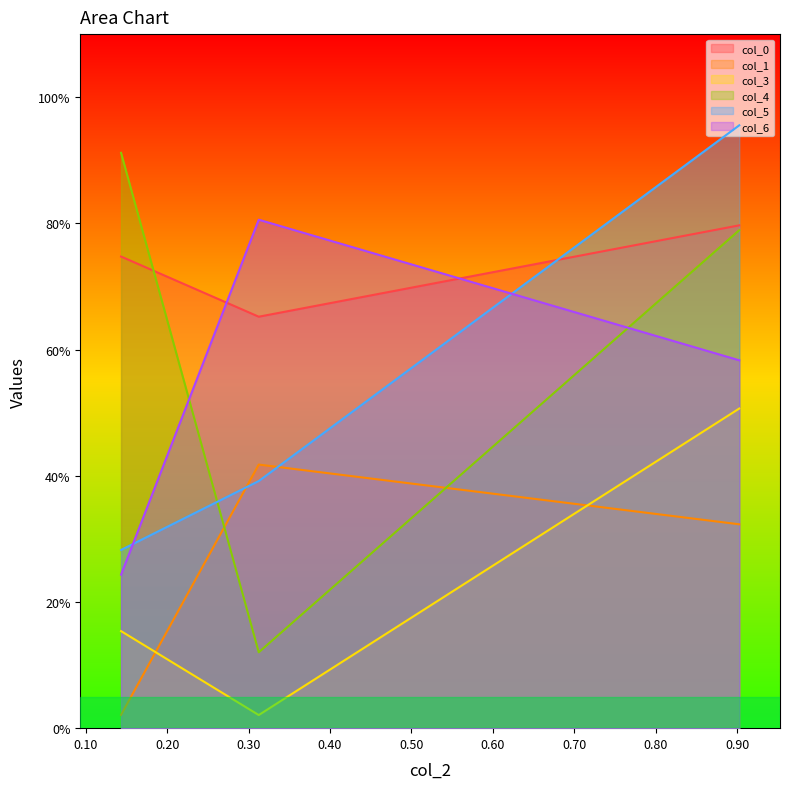

What are all the series names shown in the legend?

col_0, col_1, col_3, col_4, col_5, col_6